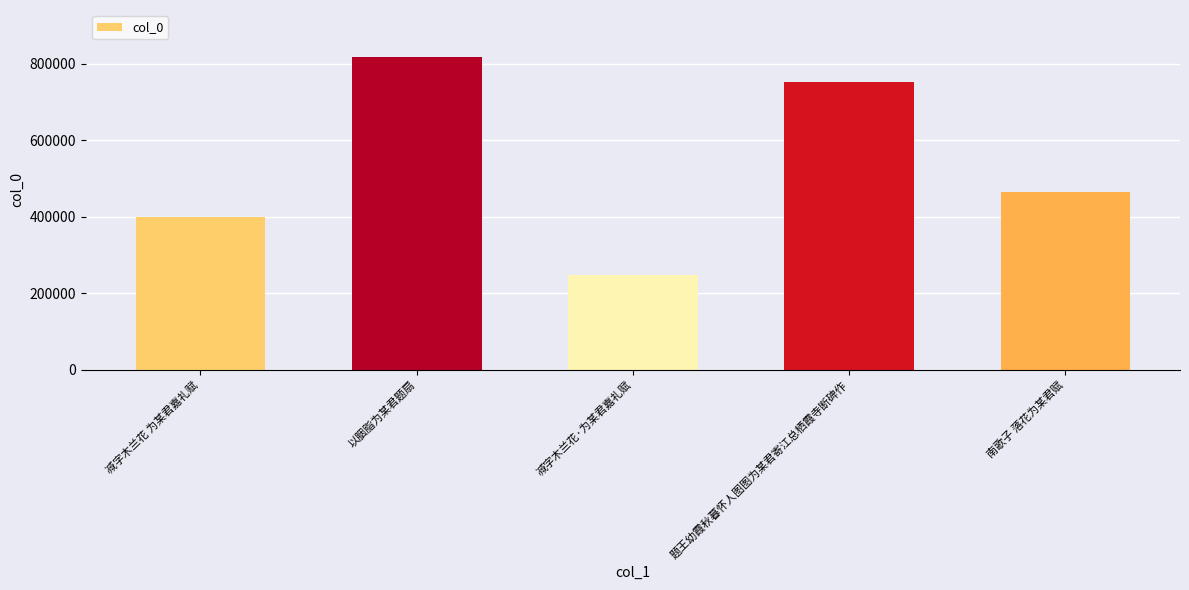

List the labels in order of value, largest first.

以胭脂为某君题扇, 题王幼霞秋暮怀人图图为某君寄江总栖霞寺断碑作, 南歌子 落花为某君赋, 减字木兰花 为某君嘉礼赋, 减字木兰花·为某君嘉礼赋